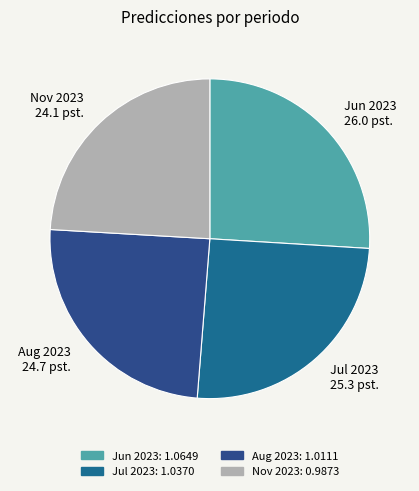

Which slice is the smallest?

Nov 2023